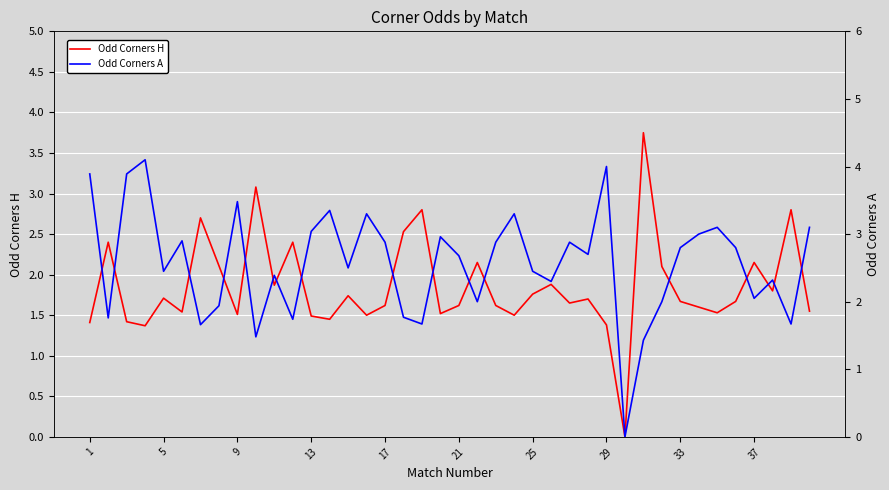

What is the maximum value for Odd Corners H?

3.8